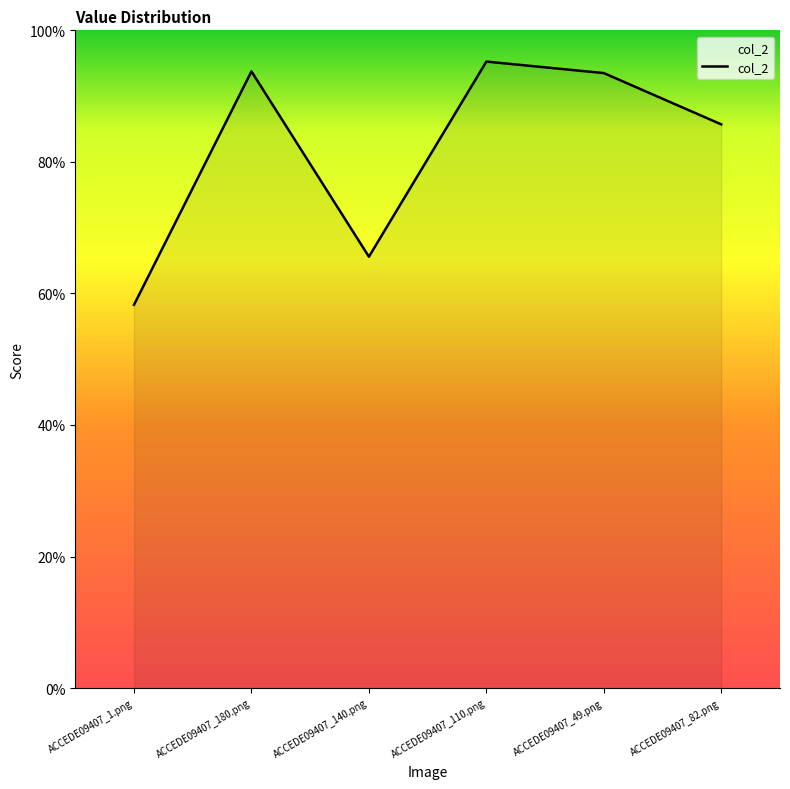

What position from the left is ACCEDE09407_140.png?

3